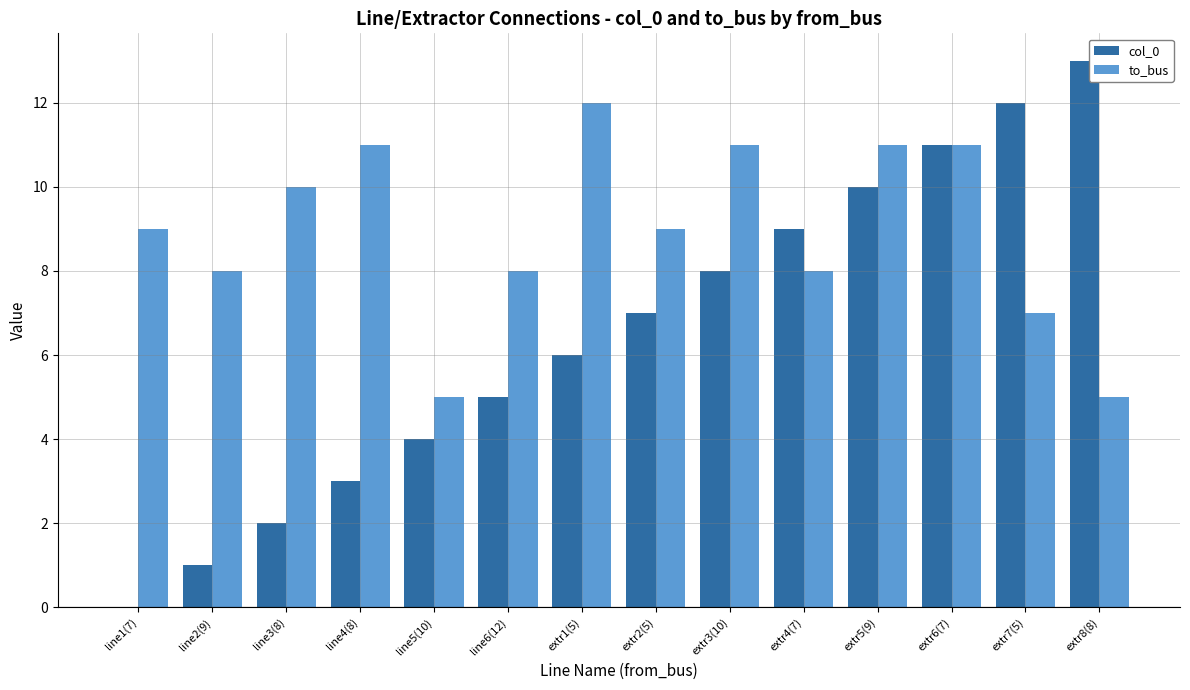

What is the greatest value displayed?

13